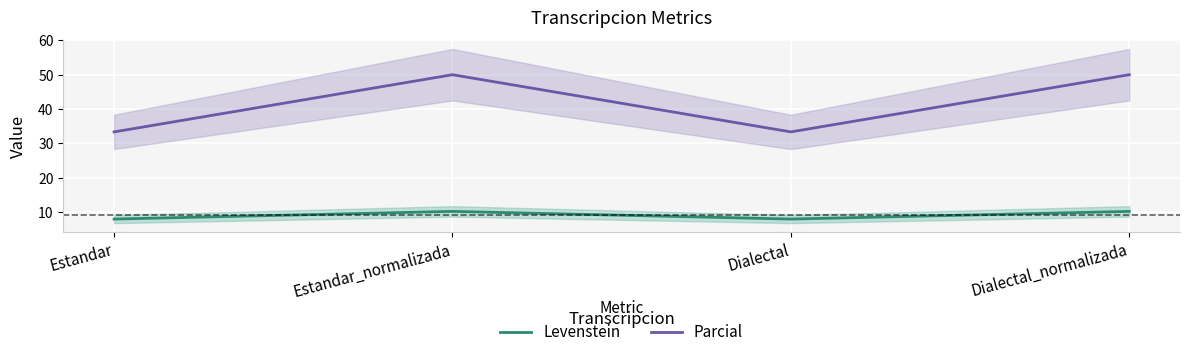

Where is Levenstein nearest to the value 9?

Estandar